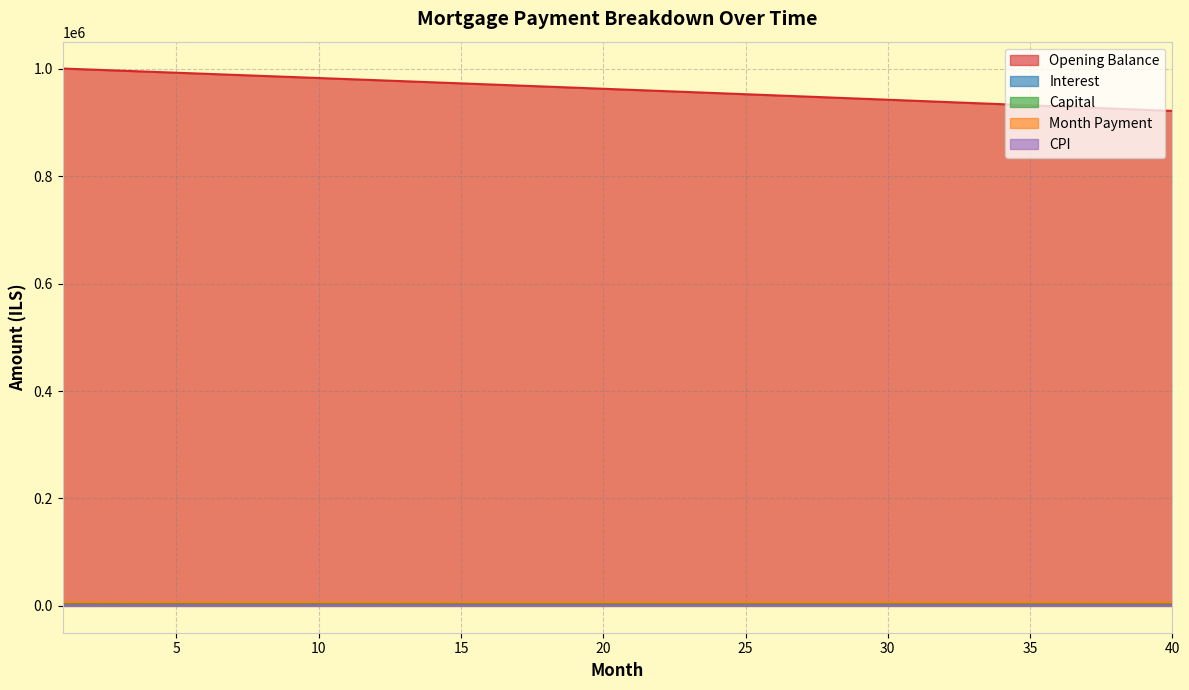

The interest series shows 4905.4 at 35. True or false?

False